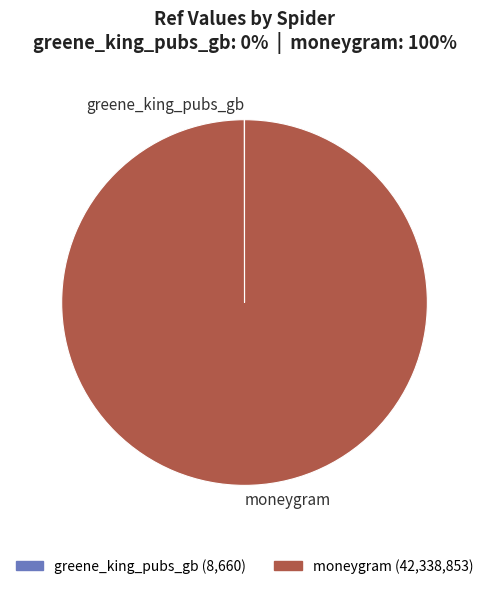

Which slice is the largest?

moneygram